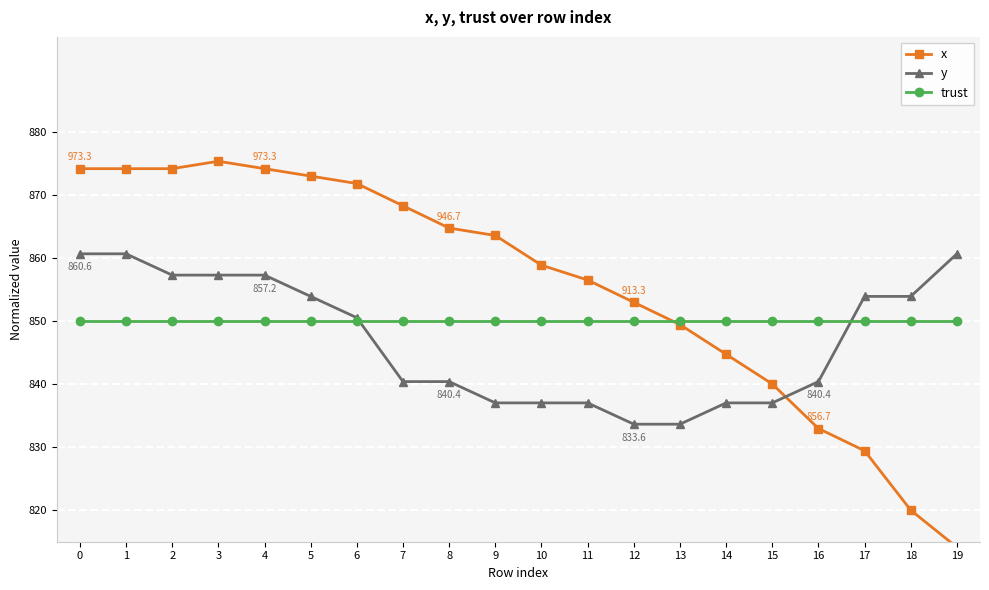

The value of y at 18 is 853.9. True or false?

True